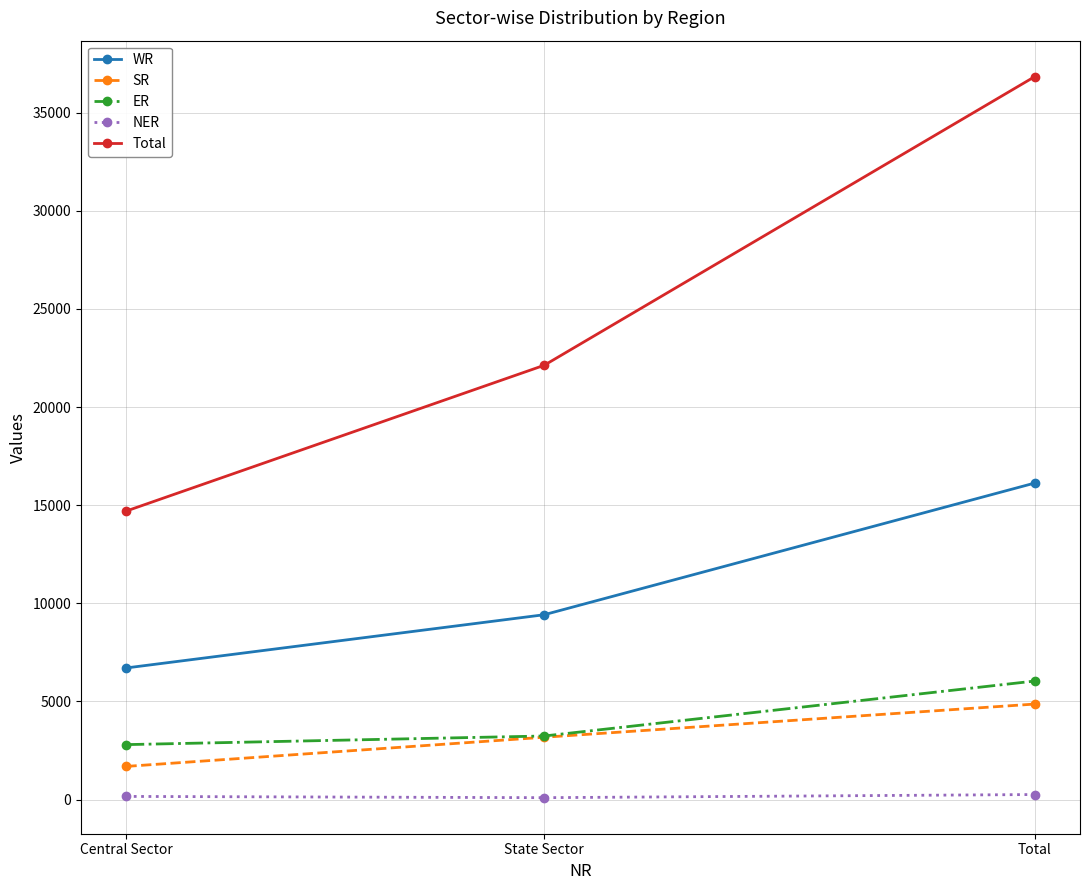

How many values in the WR series are below 9419?

1